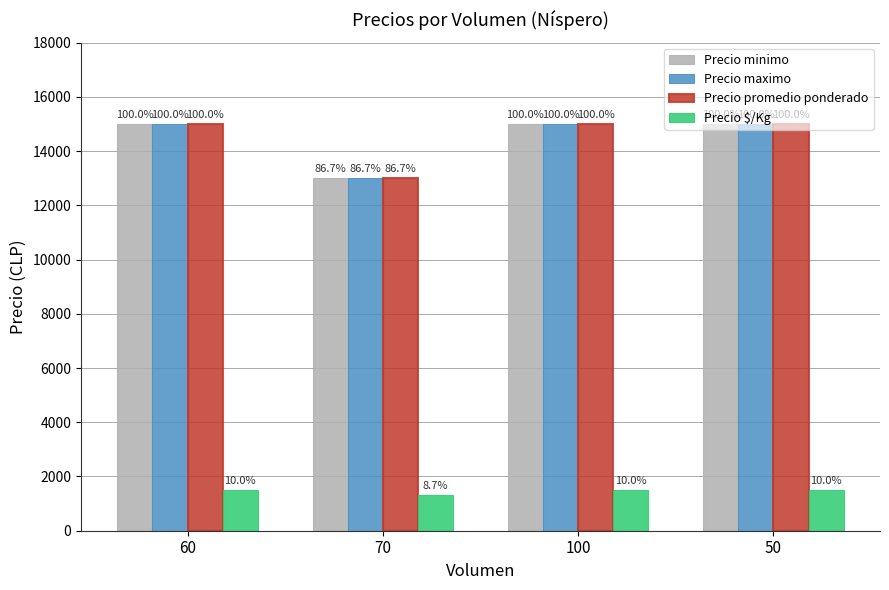

What is the approximate value of Precio minimo at 60?

15000